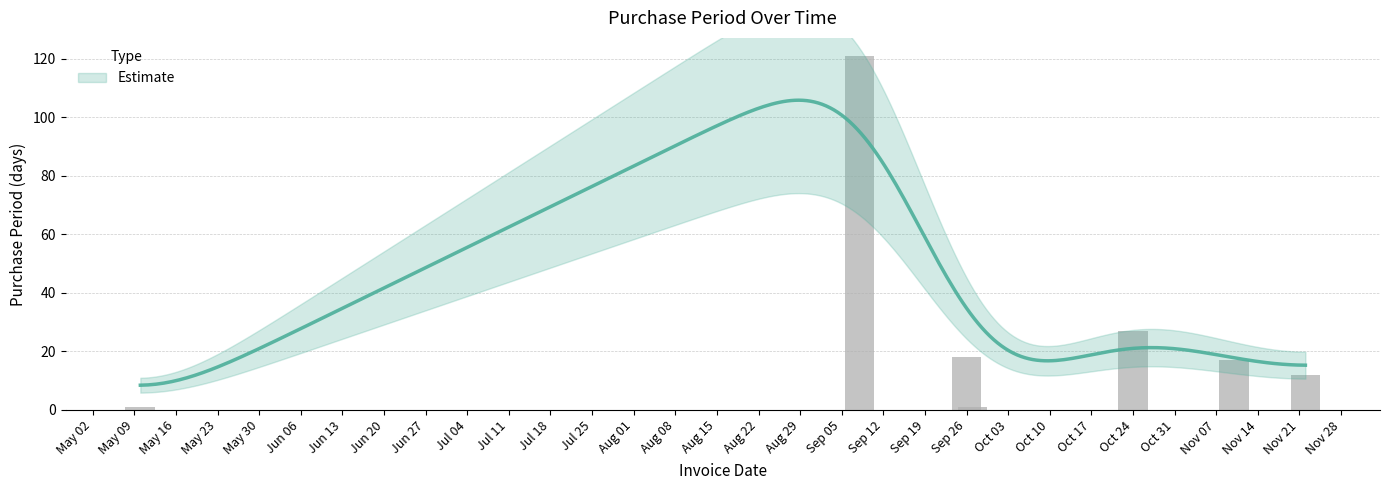

Between 2017-09-27 and 2017-10-24, which is larger?

2017-10-24